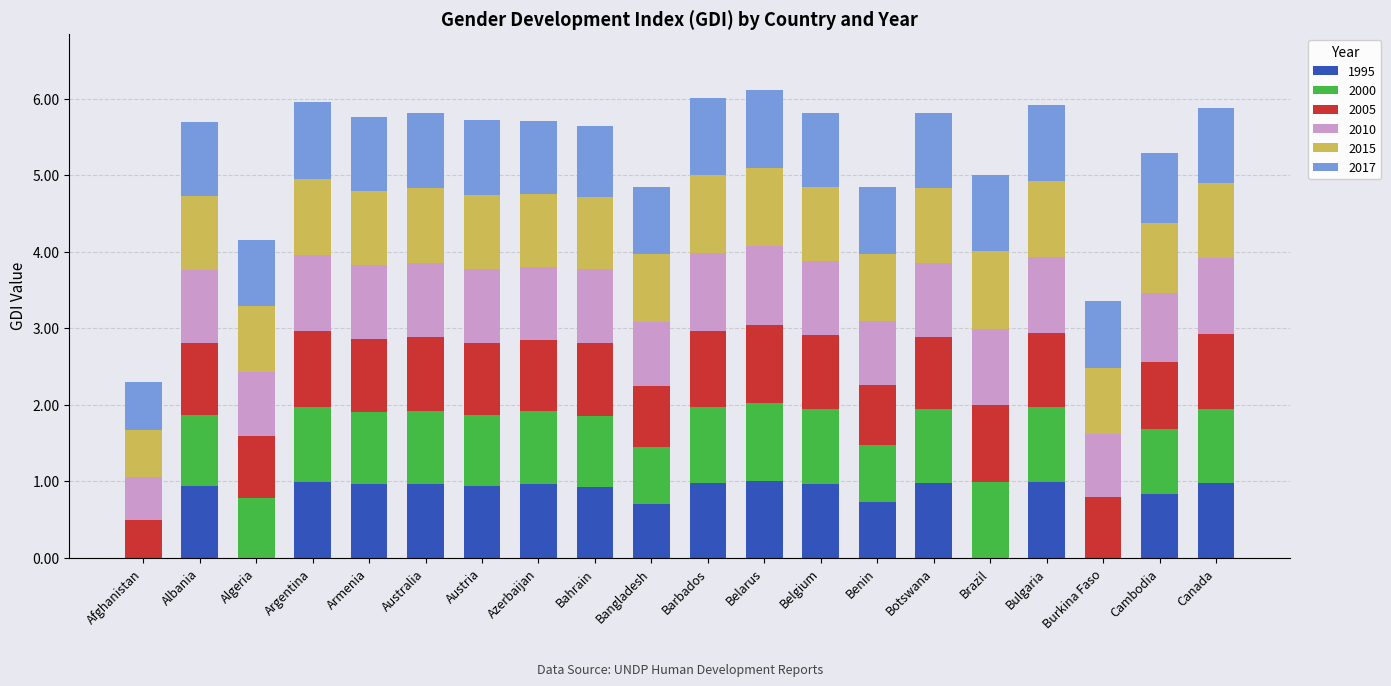

What is the maximum value for 1995?

1.0